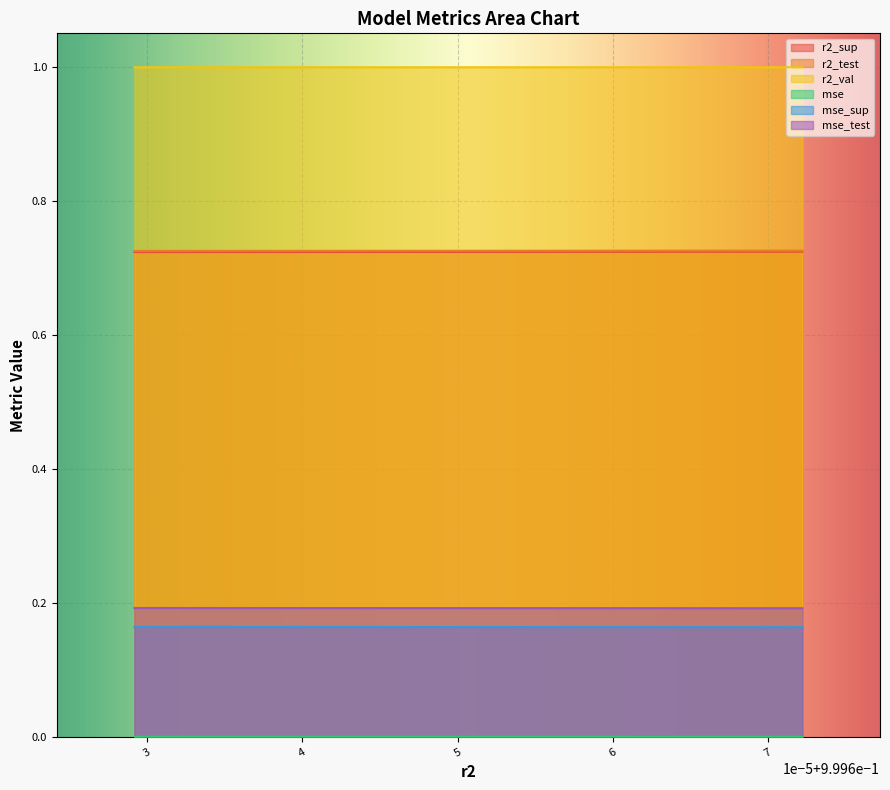

How many lines are shown in the chart?

6